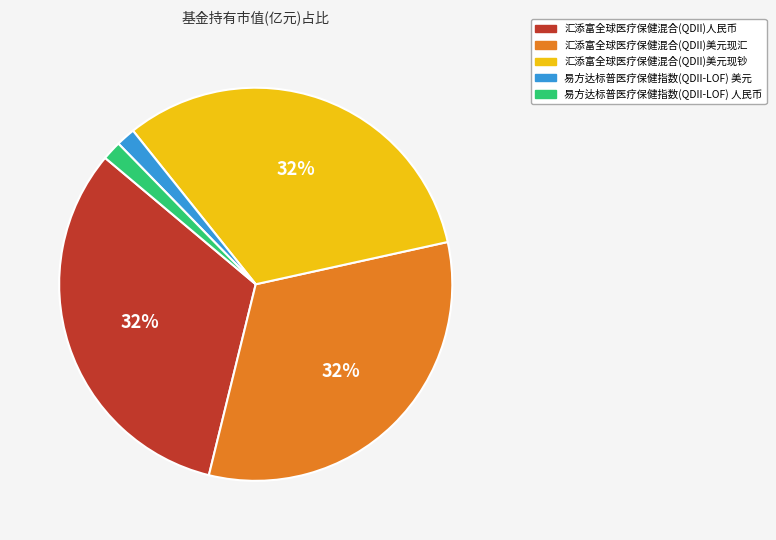

To the nearest percent, what is the average slice percentage?

20%